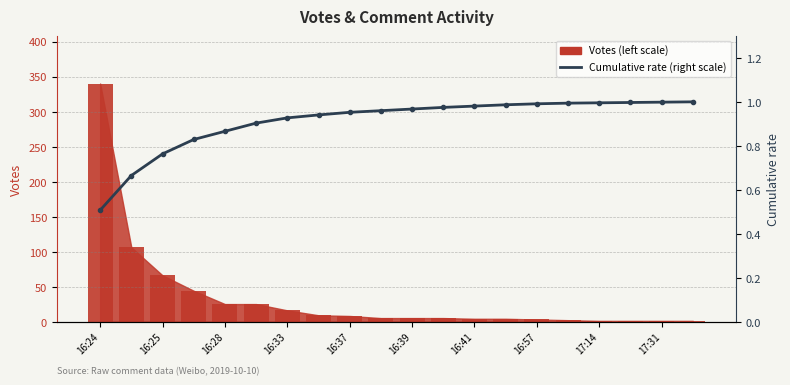

Read the value at 16:37.

1.0